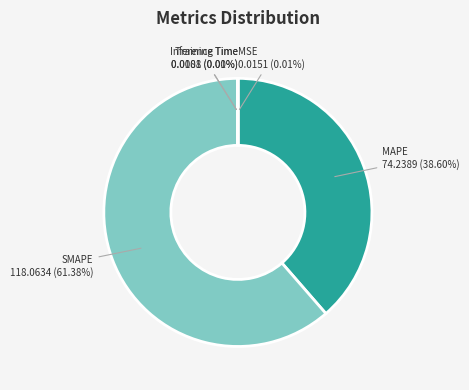

Which category has the biggest portion of the pie?

SMAPE